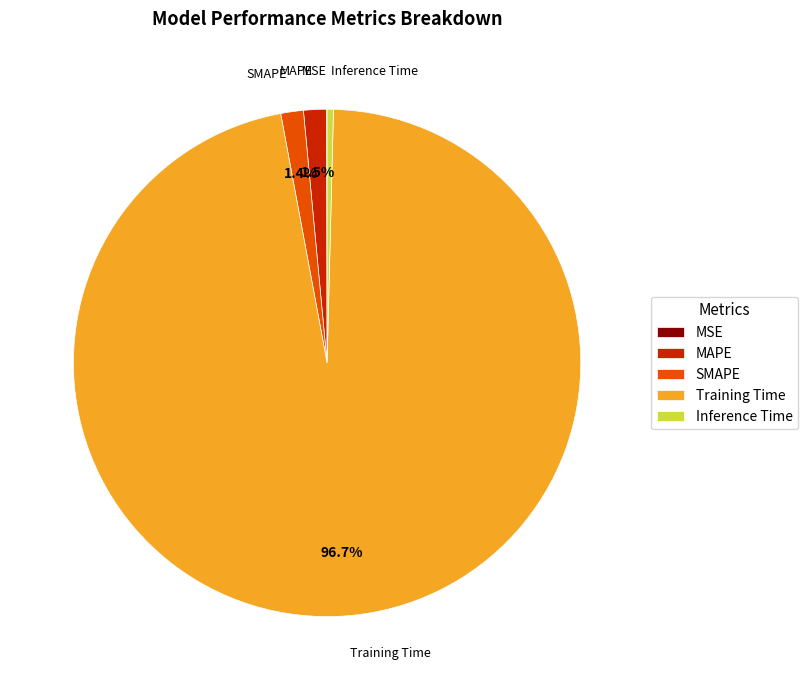

Is there a majority slice in this chart?

Yes